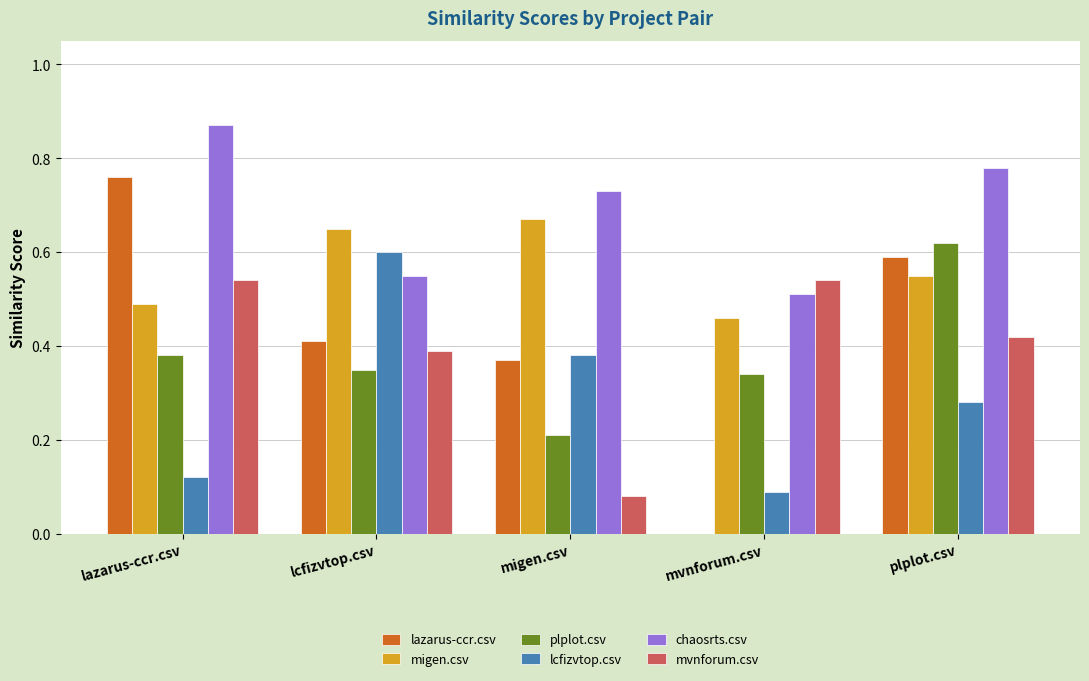

How many groups of bars are there?

5